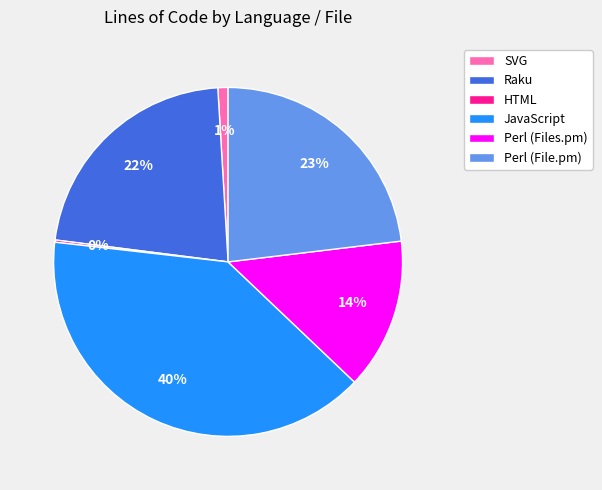

Approximately how many times larger is the value at Perl (File.pm) compared to Perl (Files.pm)?

1.6